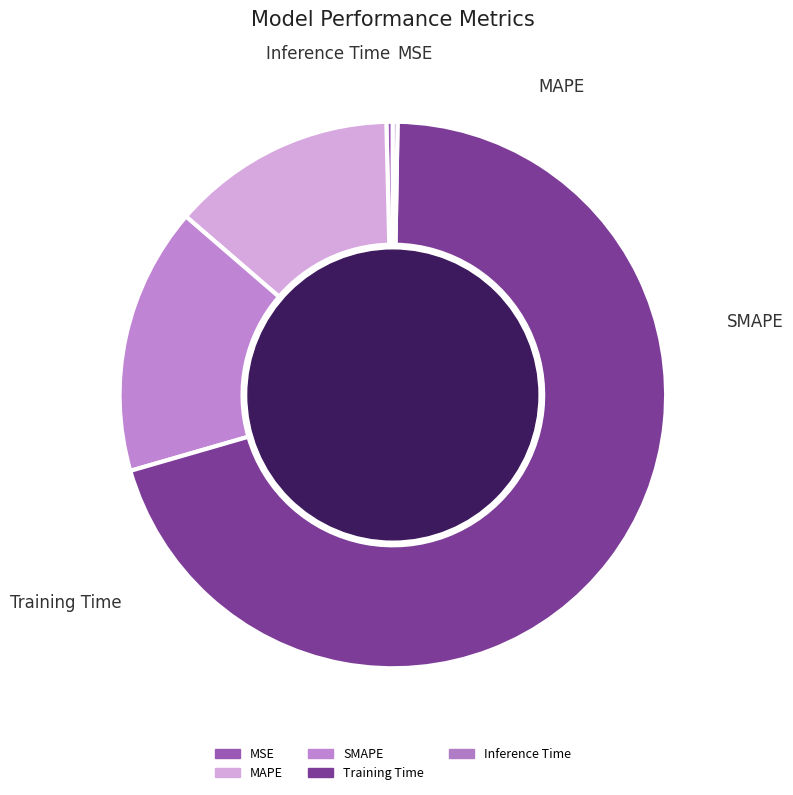

To the nearest percent, what is the combined percentage of SMAPE and Training Time?

86%